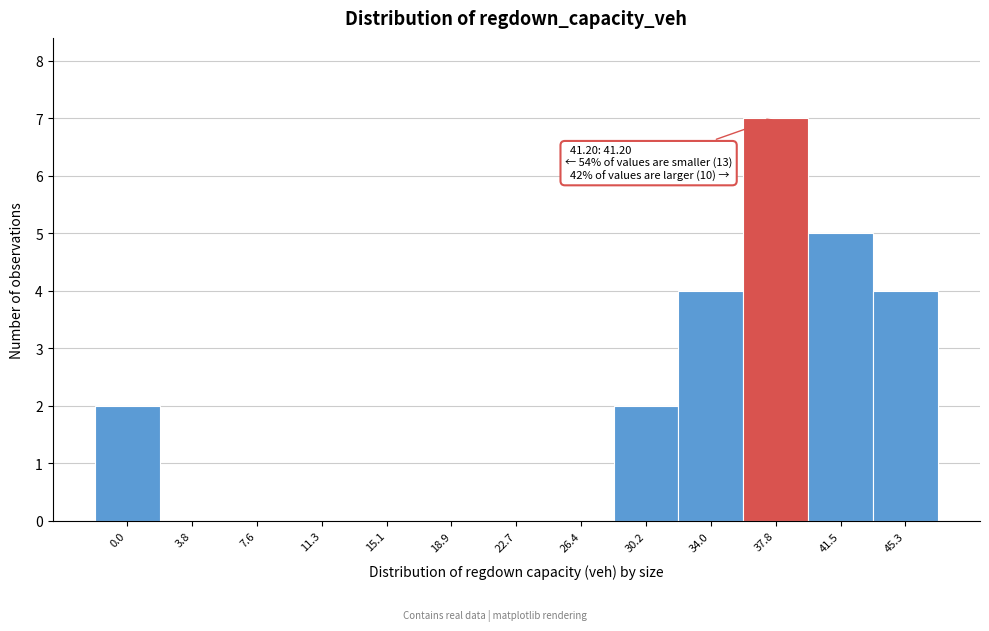

Reading right to left, transcribe all the data shown in this chart.

45.3=4	41.5=5	37.8=7	34.0=4	30.2=2	26.4=0	22.7=0	18.9=0	15.1=0	11.3=0	7.6=0	3.8=0	0.0=2